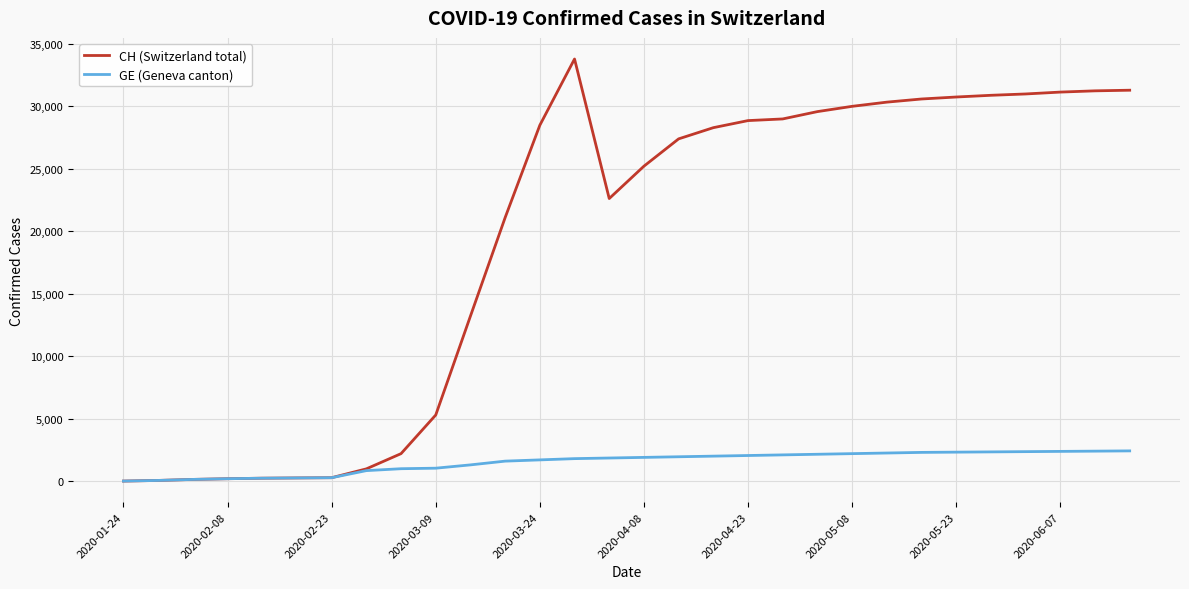

What is the sum of all GE (Geneva canton) values?

45386